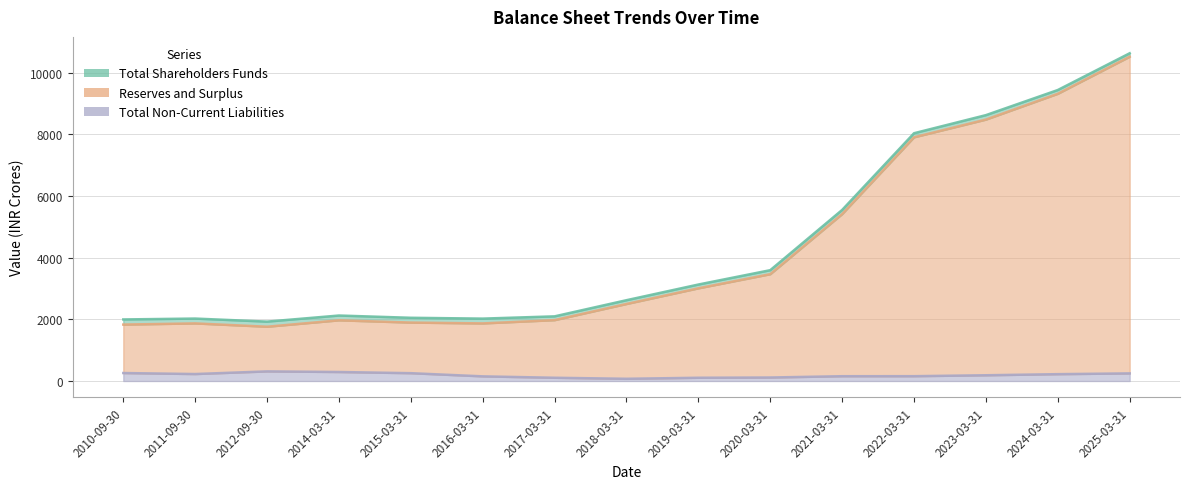

What is the difference between the second highest and minimum values in the Total Shareholders Funds series?

7553.1